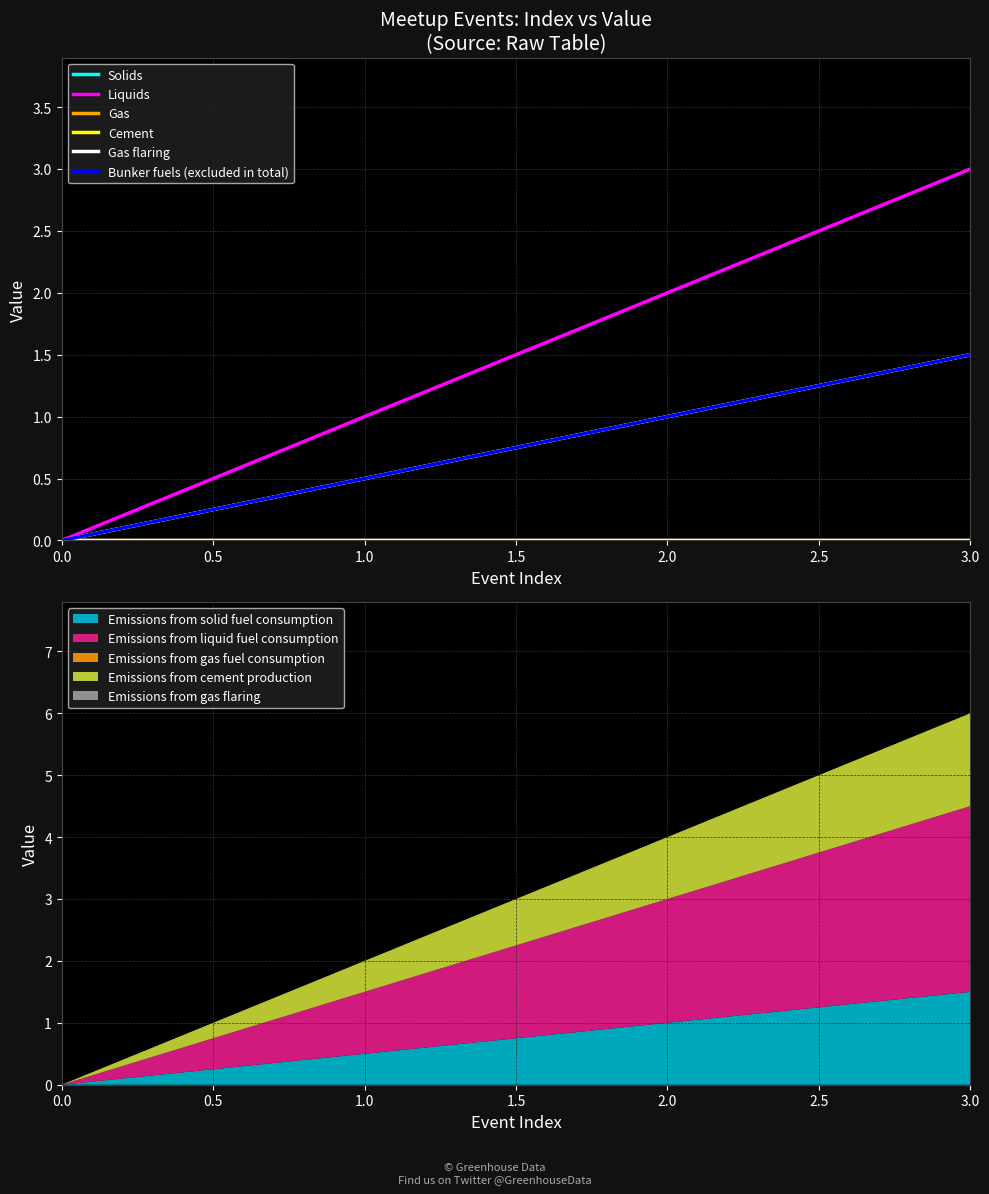

The value of Solids at 0.0 is -0.7. True or false?

False